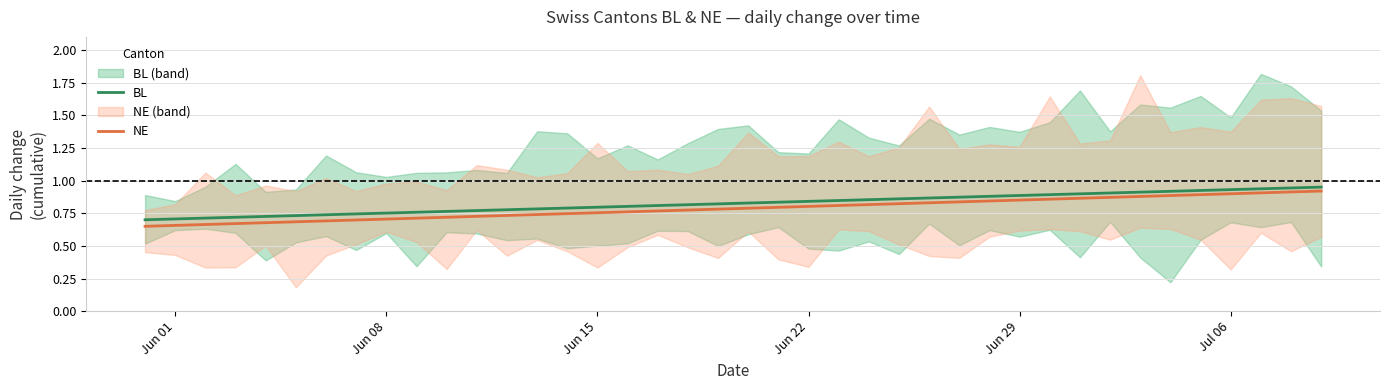

At which category does the chart reach its minimum across all series?

Jun 01